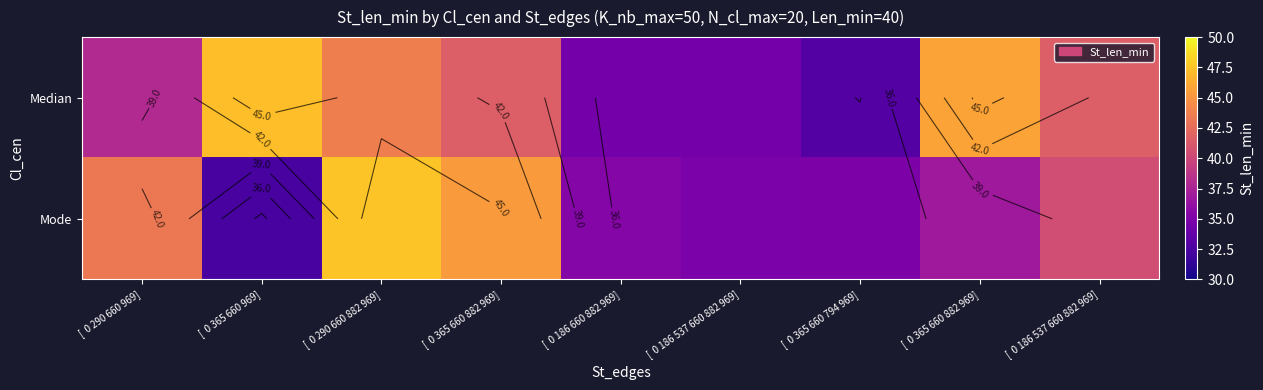

How many categories are shown in the chart?

9